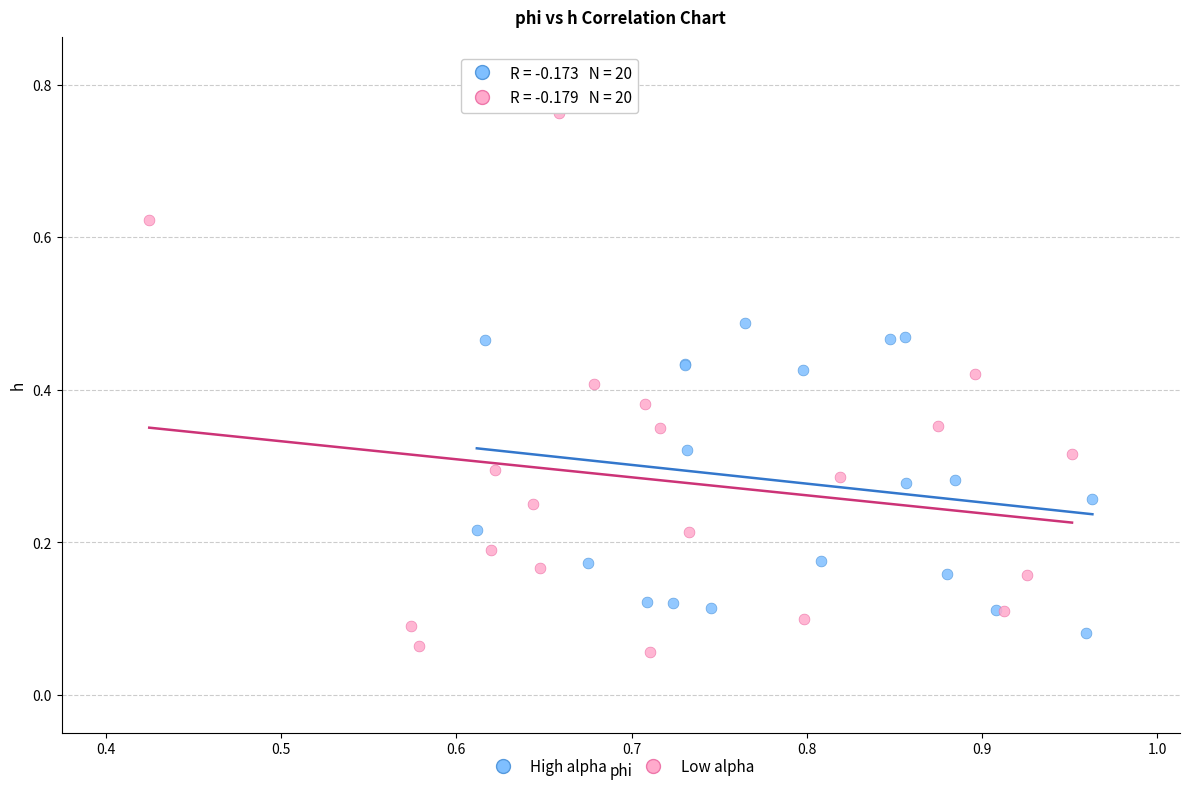

Which series contains the lowest Y value?

Low alpha